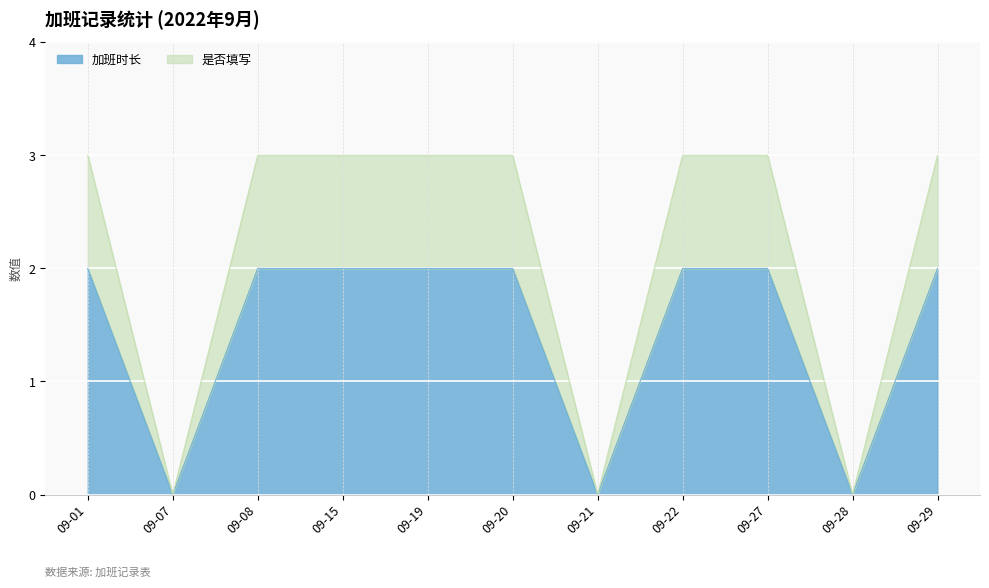

Reading left to right, what are all the values shown in this chart?

加班时长: 2	0	2	2	2	2	0	2	2	0	2
是否填写: 3	0	3	3	3	3	0	3	3	0	3